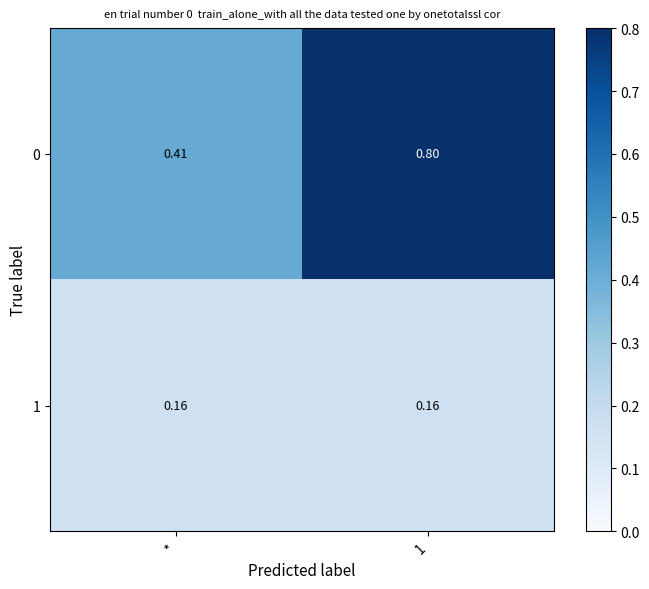

At which label does 0 reach its minimum?

*